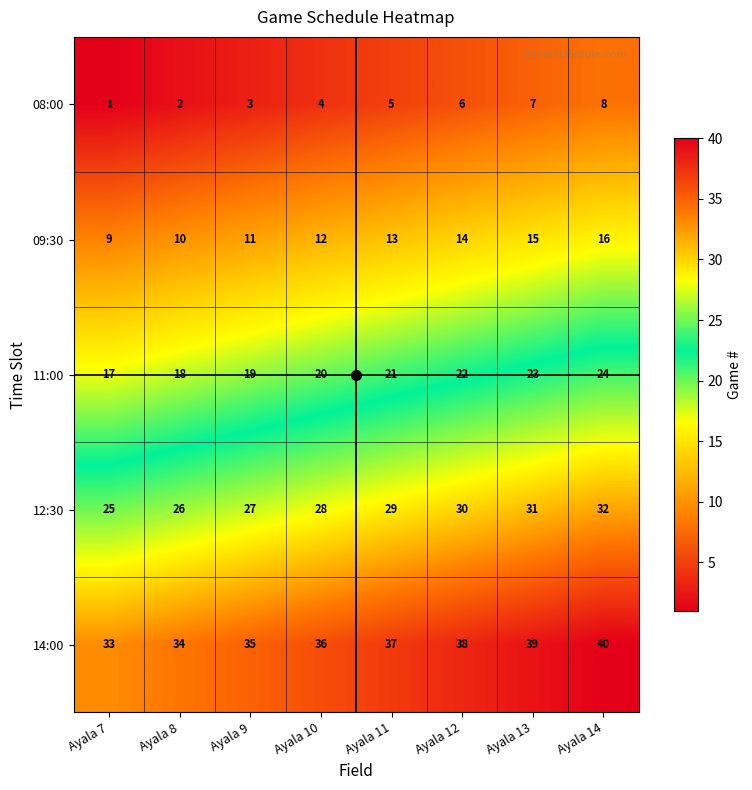

What is the difference between the highest and lowest values at Ayala 7?

32